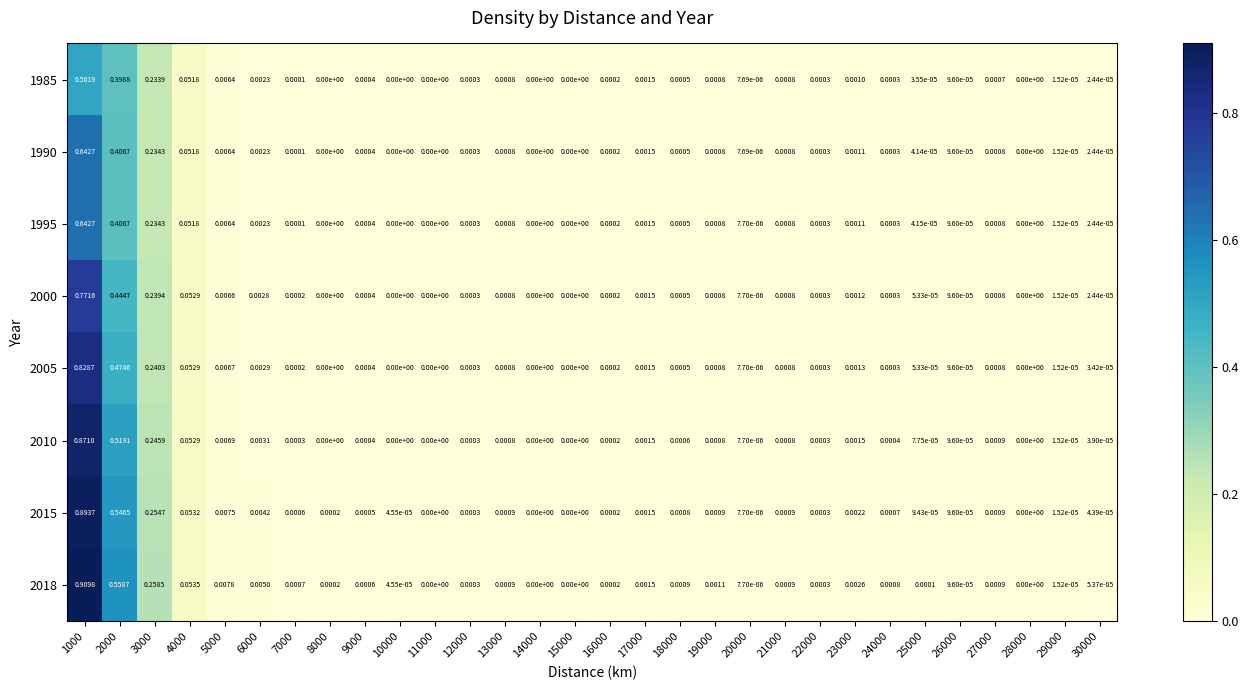

Is the value of 2018 at 23000 greater than the value of 2000 at 6000?

No